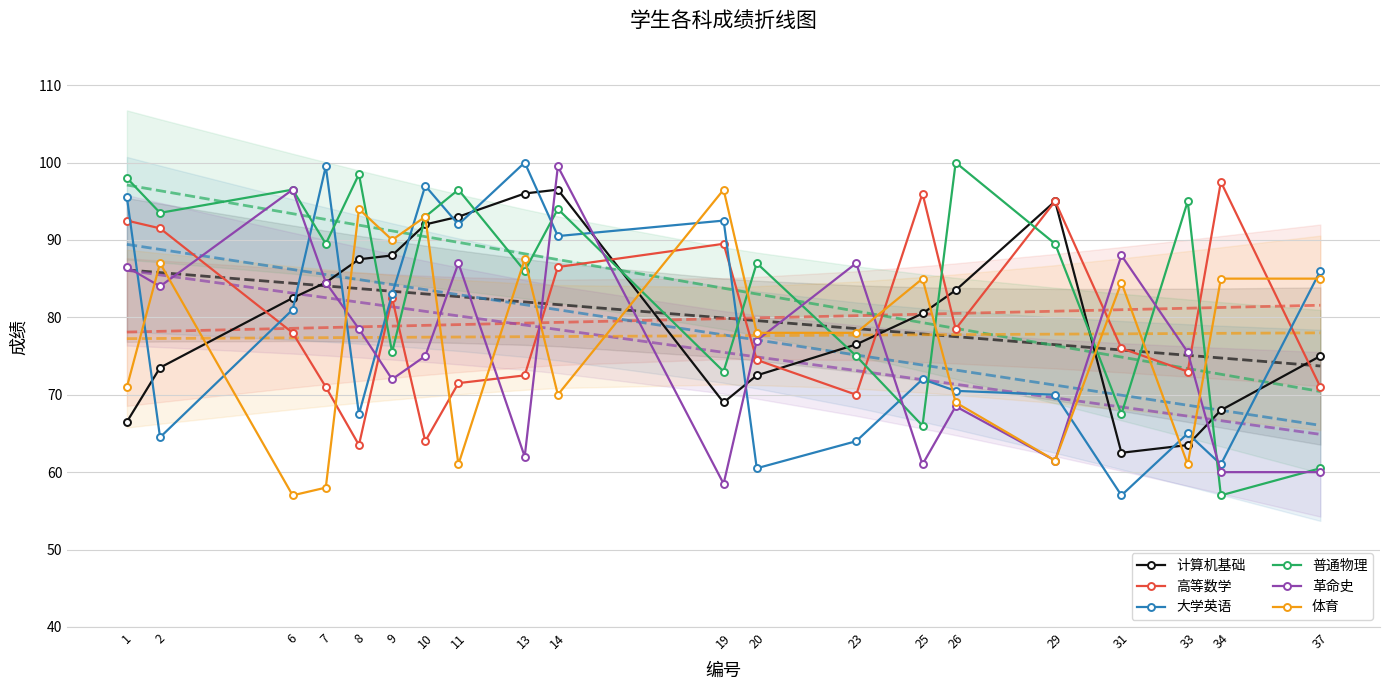

Read the 大学英语 value at 9.

83.0